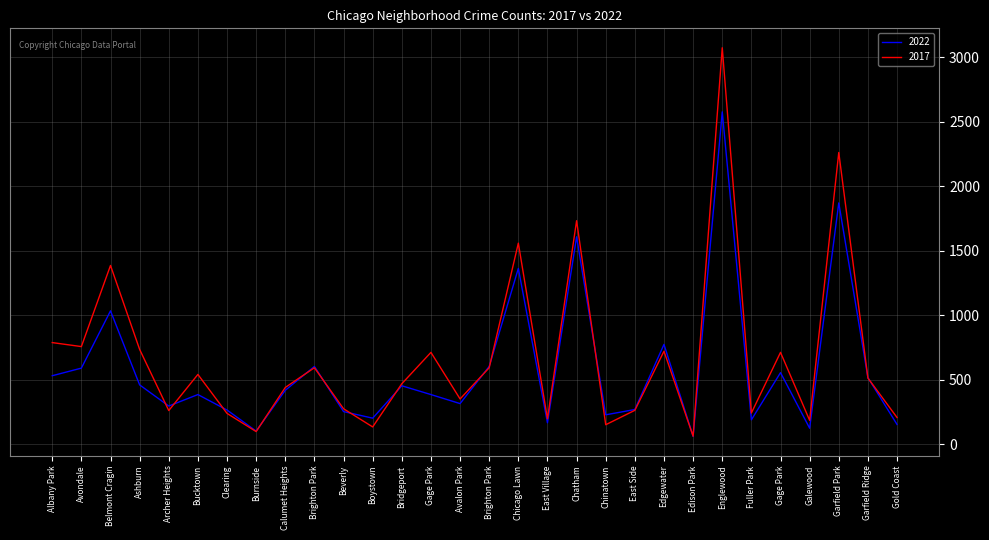

How many lines are shown in the chart?

2